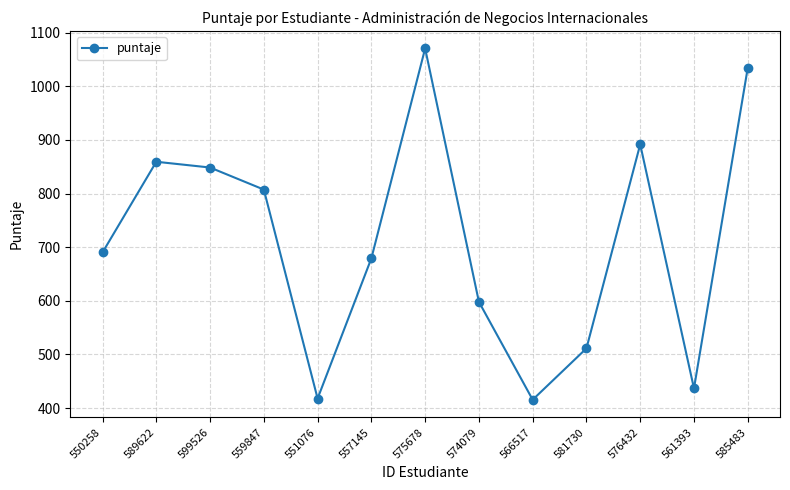

What is the value of the 11th point from the left?

891.6